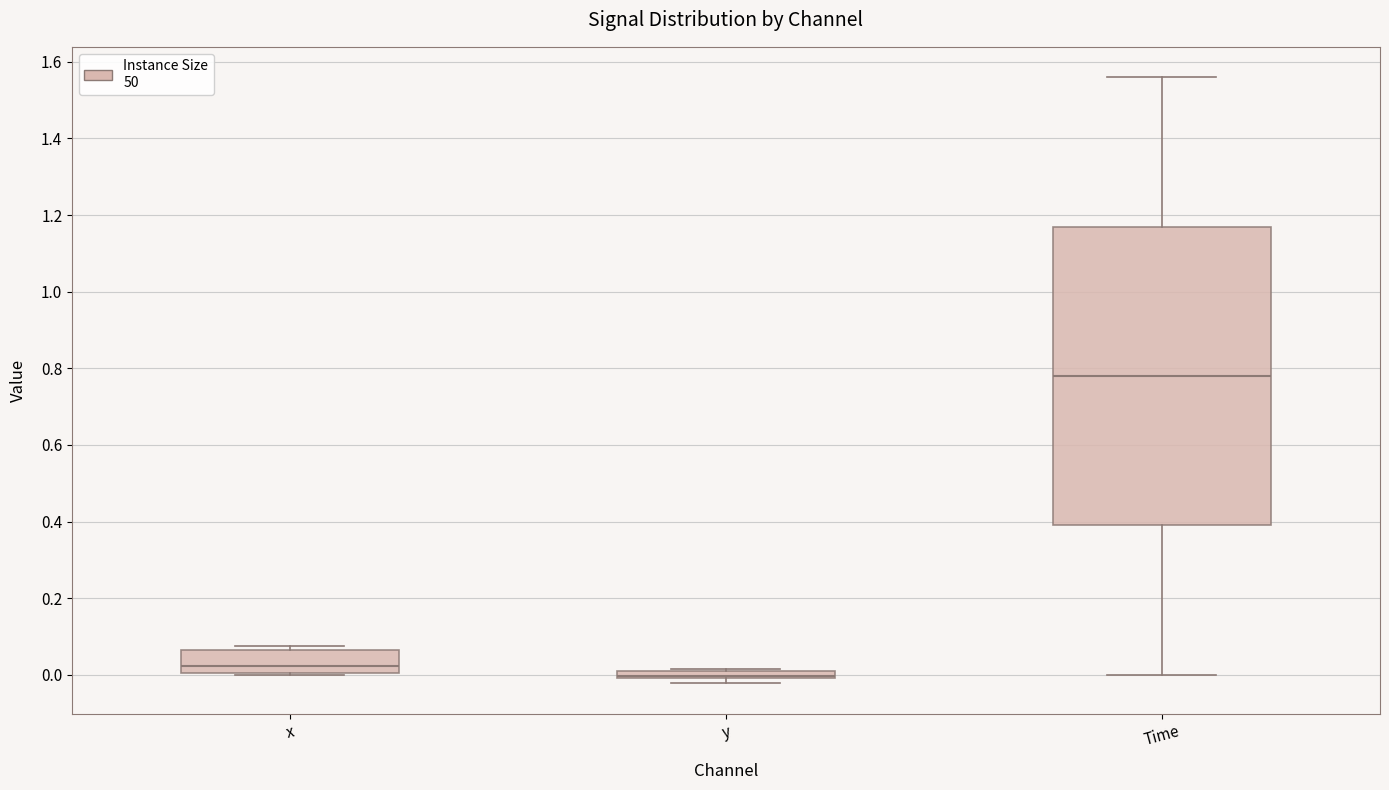

Where does the median line of the box for Time sit on the y-axis? The values are not printed on the chart, so give them approximately, as read against the axis.

0.78